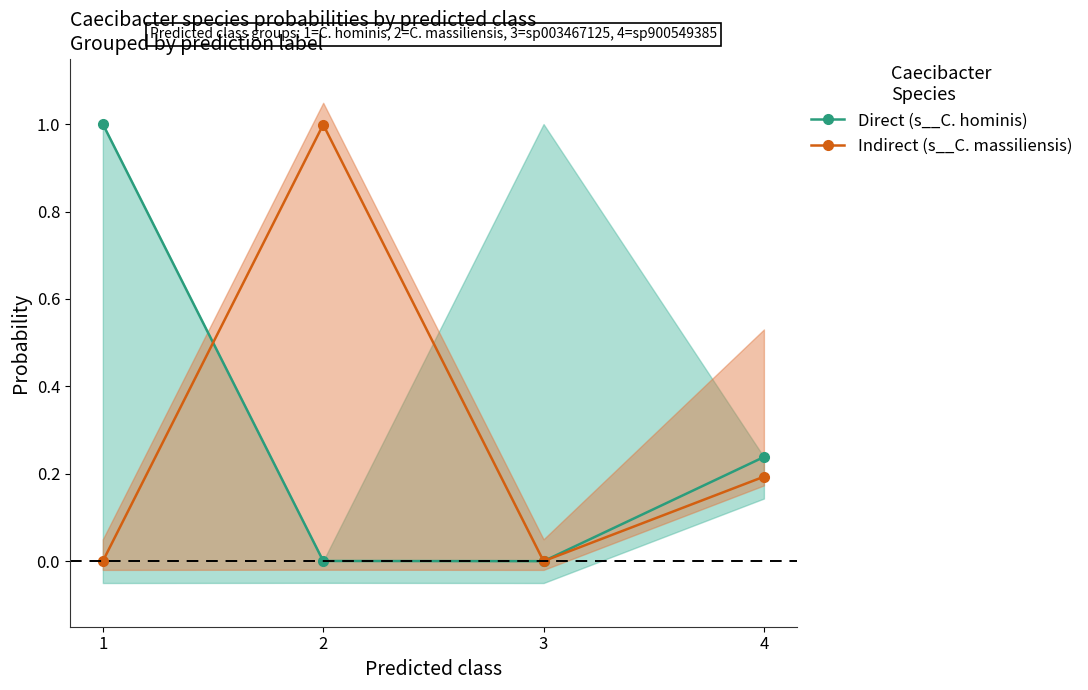

Which category has the lowest value across all series?

1